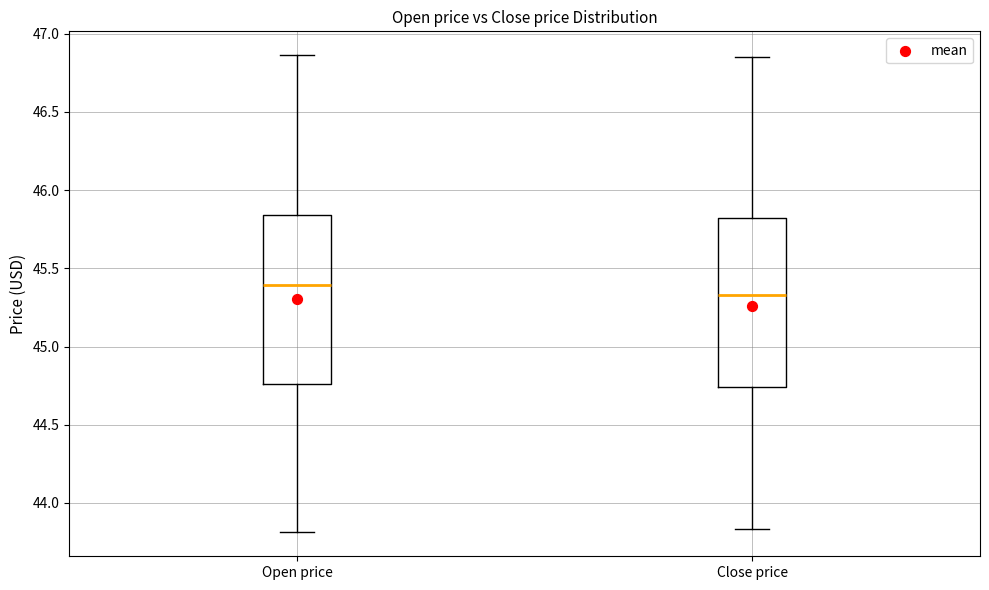

Reading left to right, transcribe this box plot: for each box, give where its median line is, the range the box spans, and where its two whiskers end, as read against the y-axis. The values are not printed on the chart, so give them approximately, as read against the axis.

Open price: median 45.40, box 44.75 to 45.85, whiskers 43.80 to 46.85
Close price: median 45.35, box 44.75 to 45.80, whiskers 43.85 to 46.85